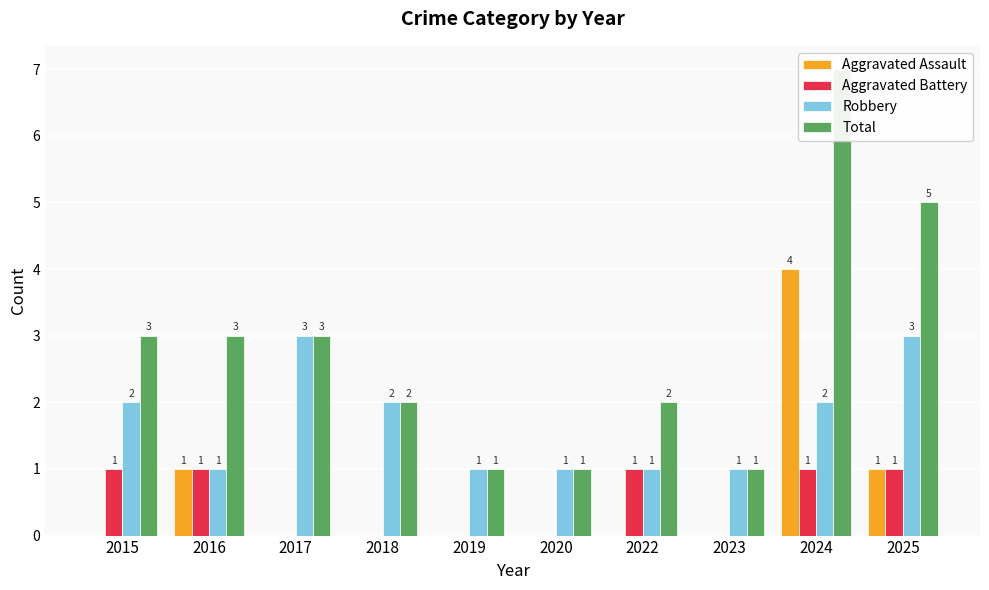

At 2017, list the series in order from smallest to largest.

Aggravated Assault, Aggravated Battery, Robbery, Total